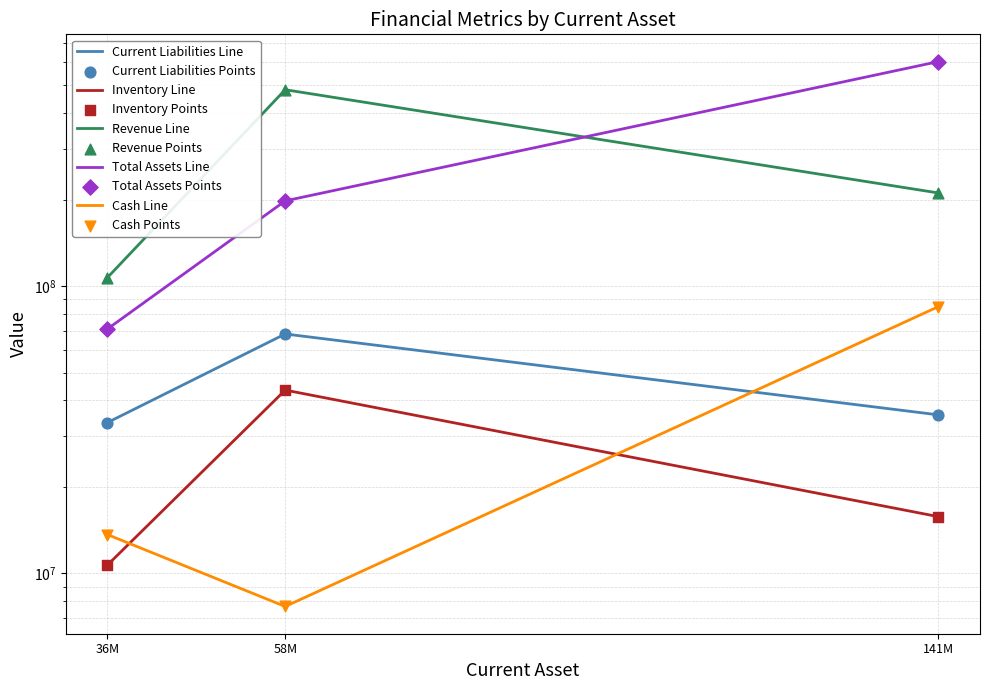

What is the total value across all series at 141M?

951089000